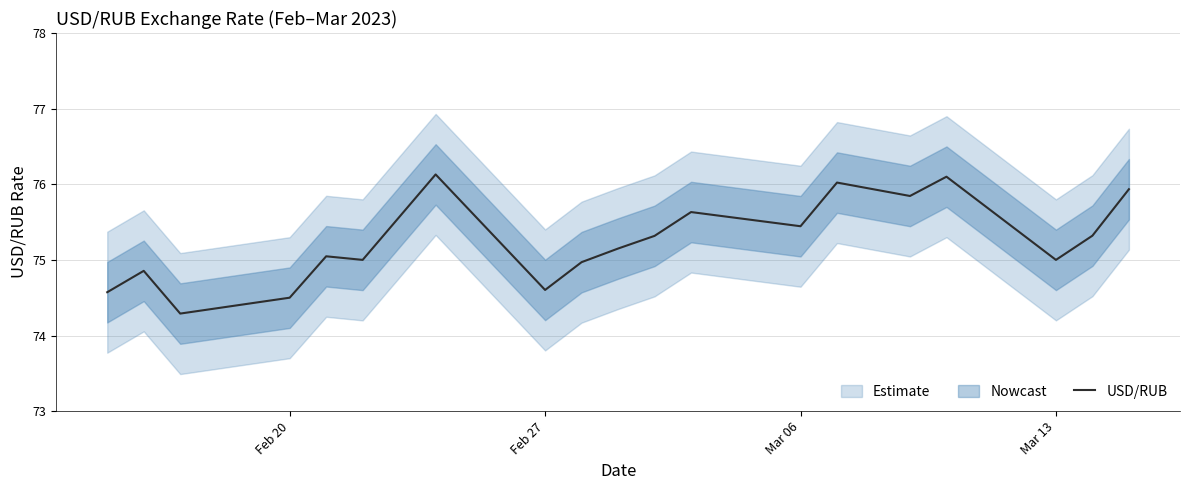

How many values are below 75?

6